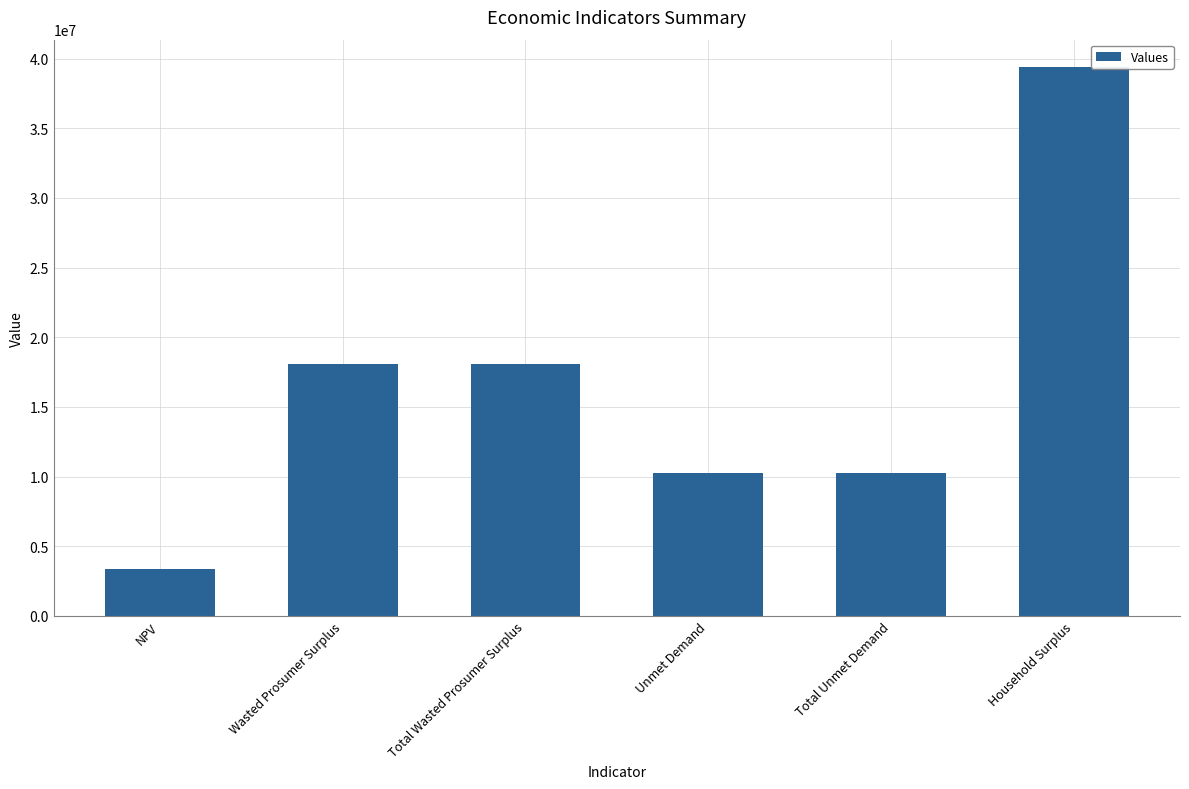

The value at Total Wasted Prosumer Surplus is 18093321.8. True or false?

True